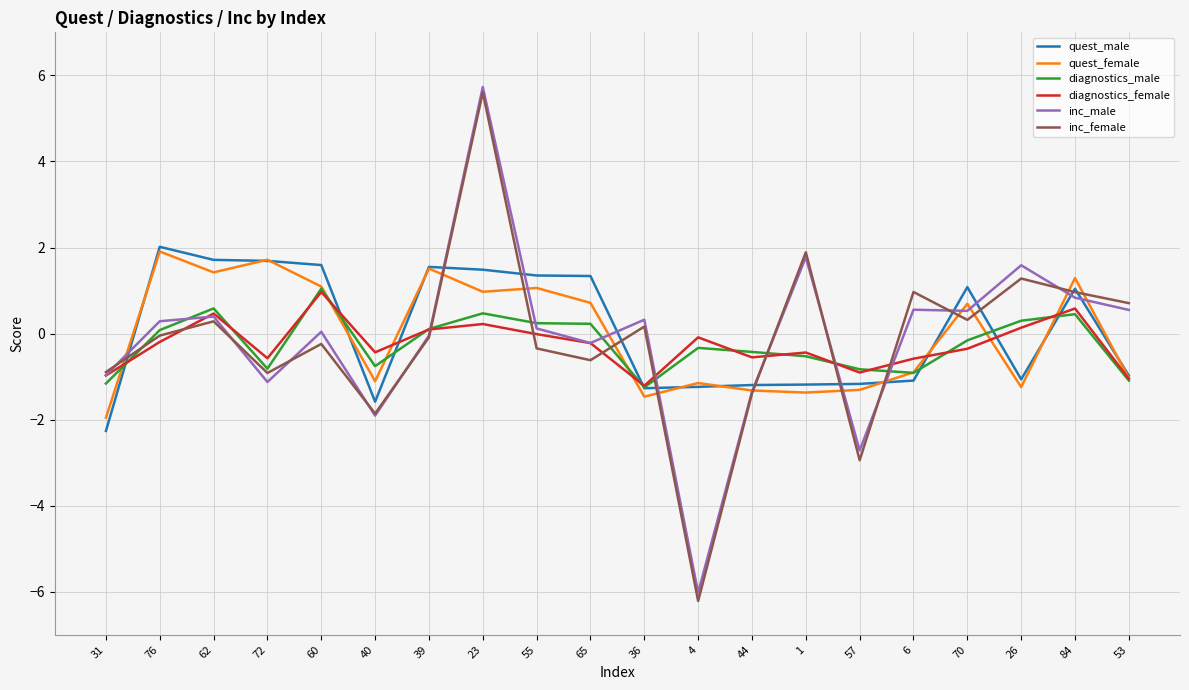

At which category is the sum across all series the highest?

23